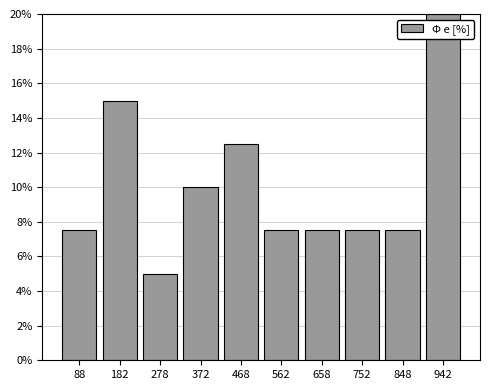

Which range on the x-axis has the tallest bar?

895 to 990